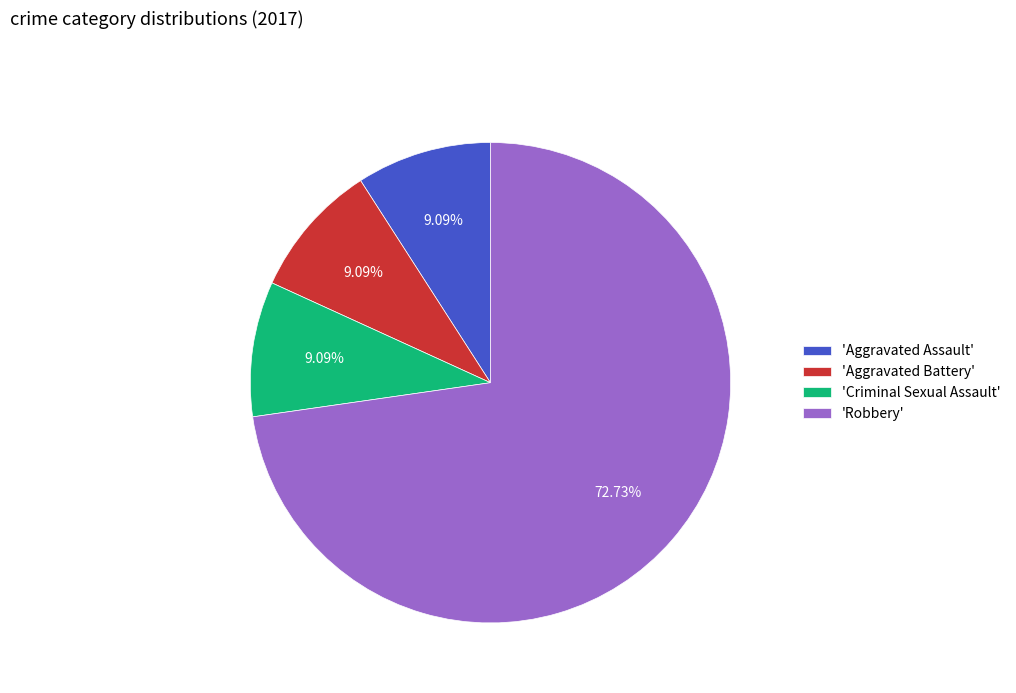

What is the ratio of the value at 'Criminal Sexual Assault' to the value at 'Aggravated Assault'?

1.0